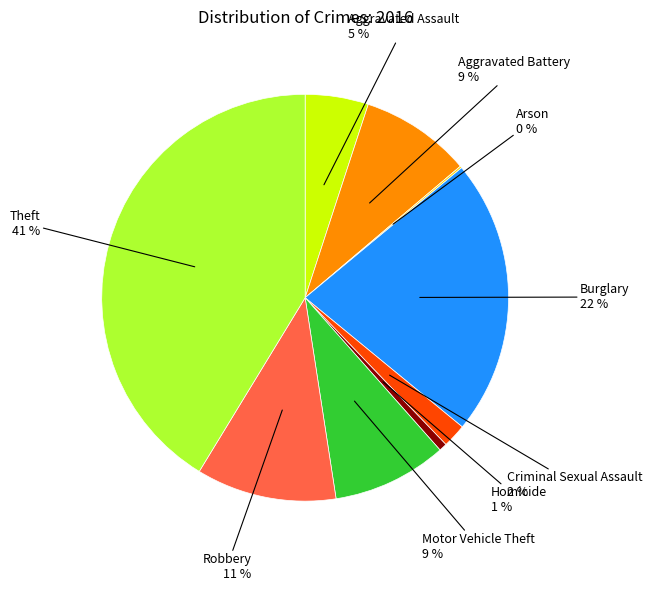

To the nearest percent, what is the difference between the Criminal Sexual Assault and Aggravated Assault slice percentages?

3%